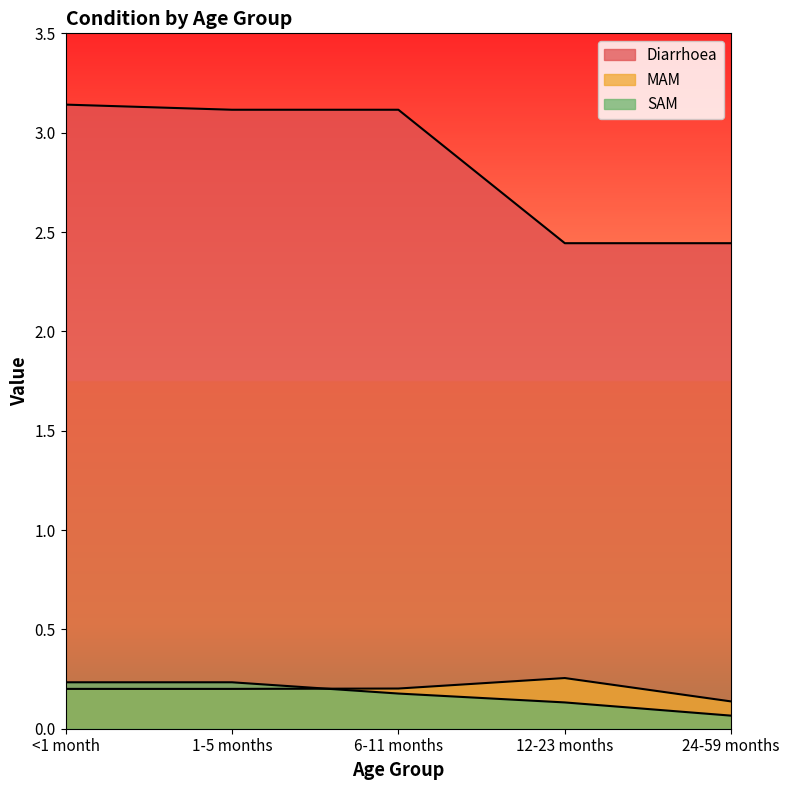

Which category has the lowest value across all series?

24-59 months